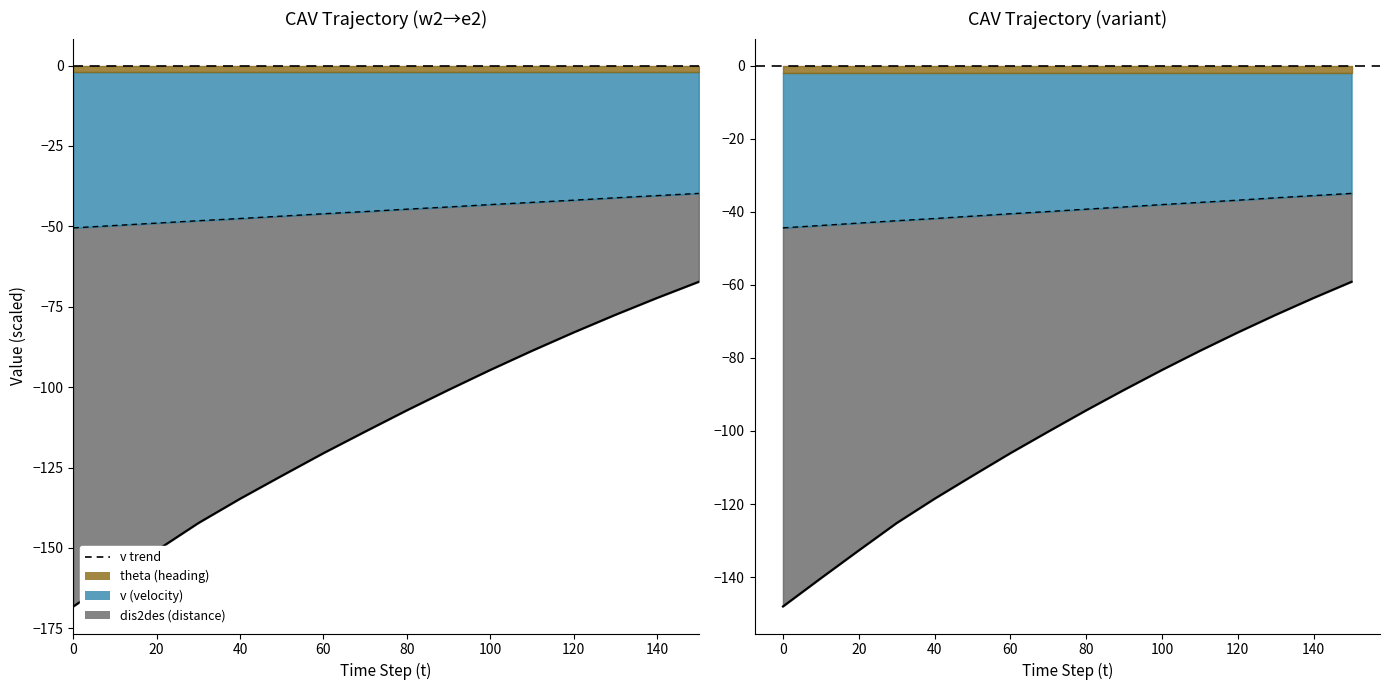

True or false: v and dis2des cross at least once.

False